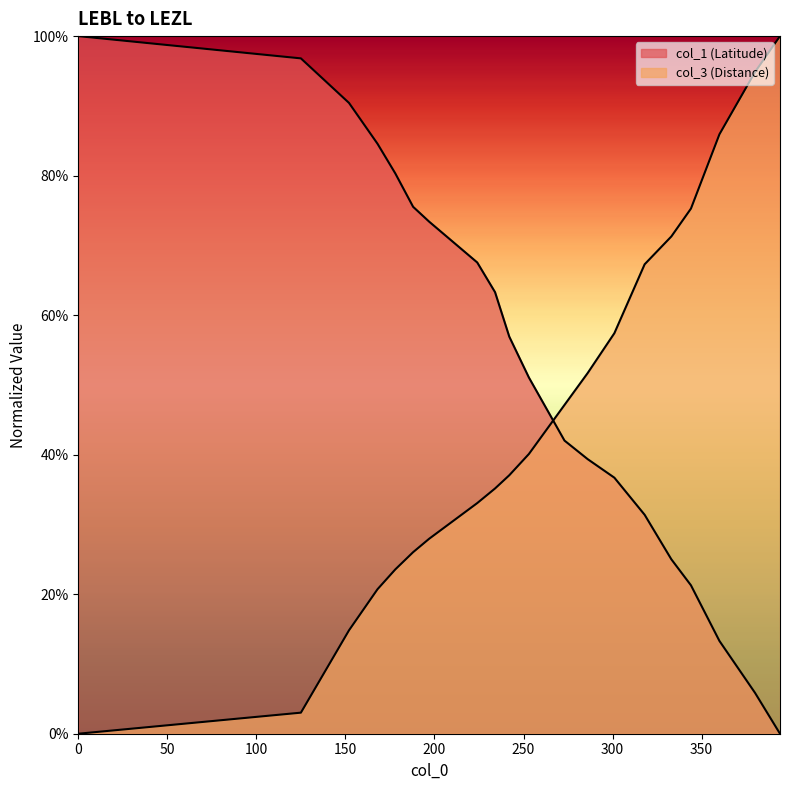

What is the difference between the maximum and minimum values in the col_3 series?

1.0